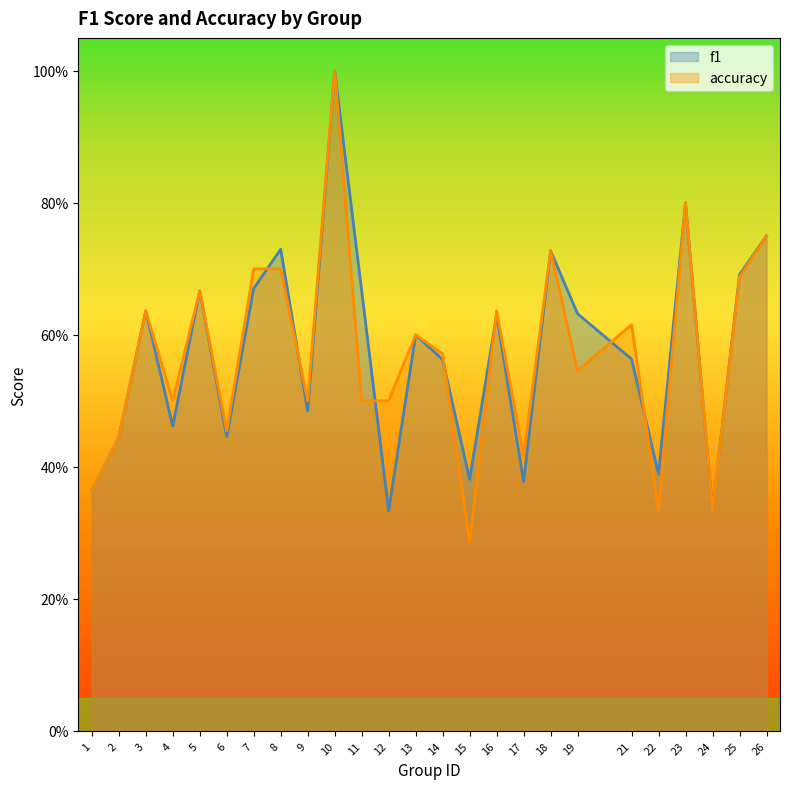

After their last crossing, which series has the higher values: f1 or accuracy?

f1